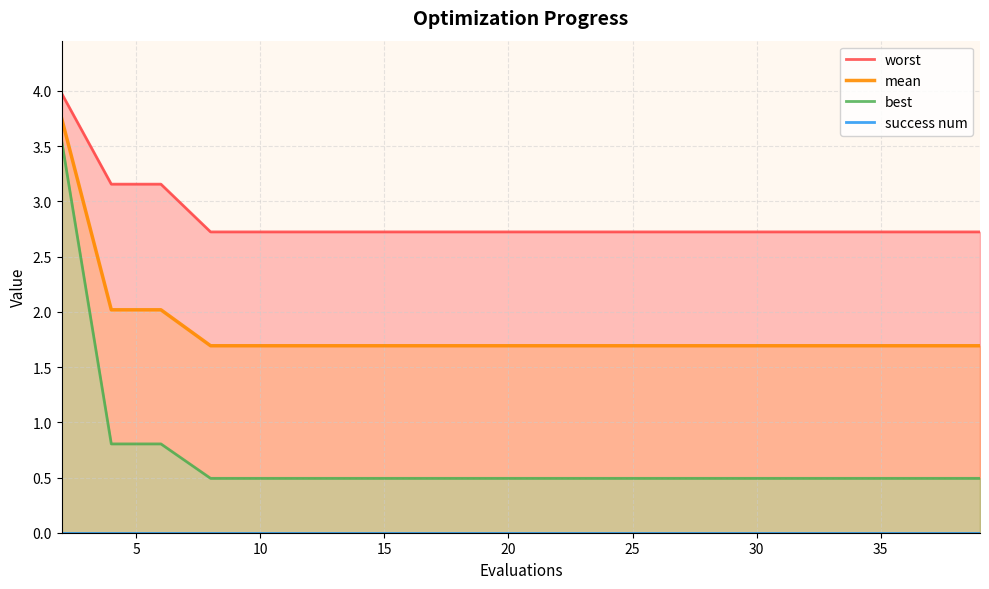

Is it true that mean equals 2.4 at 17?

False